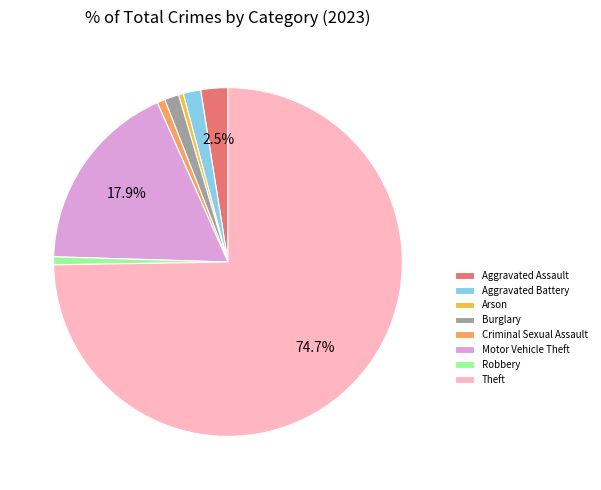

What is the majority slice?

Theft